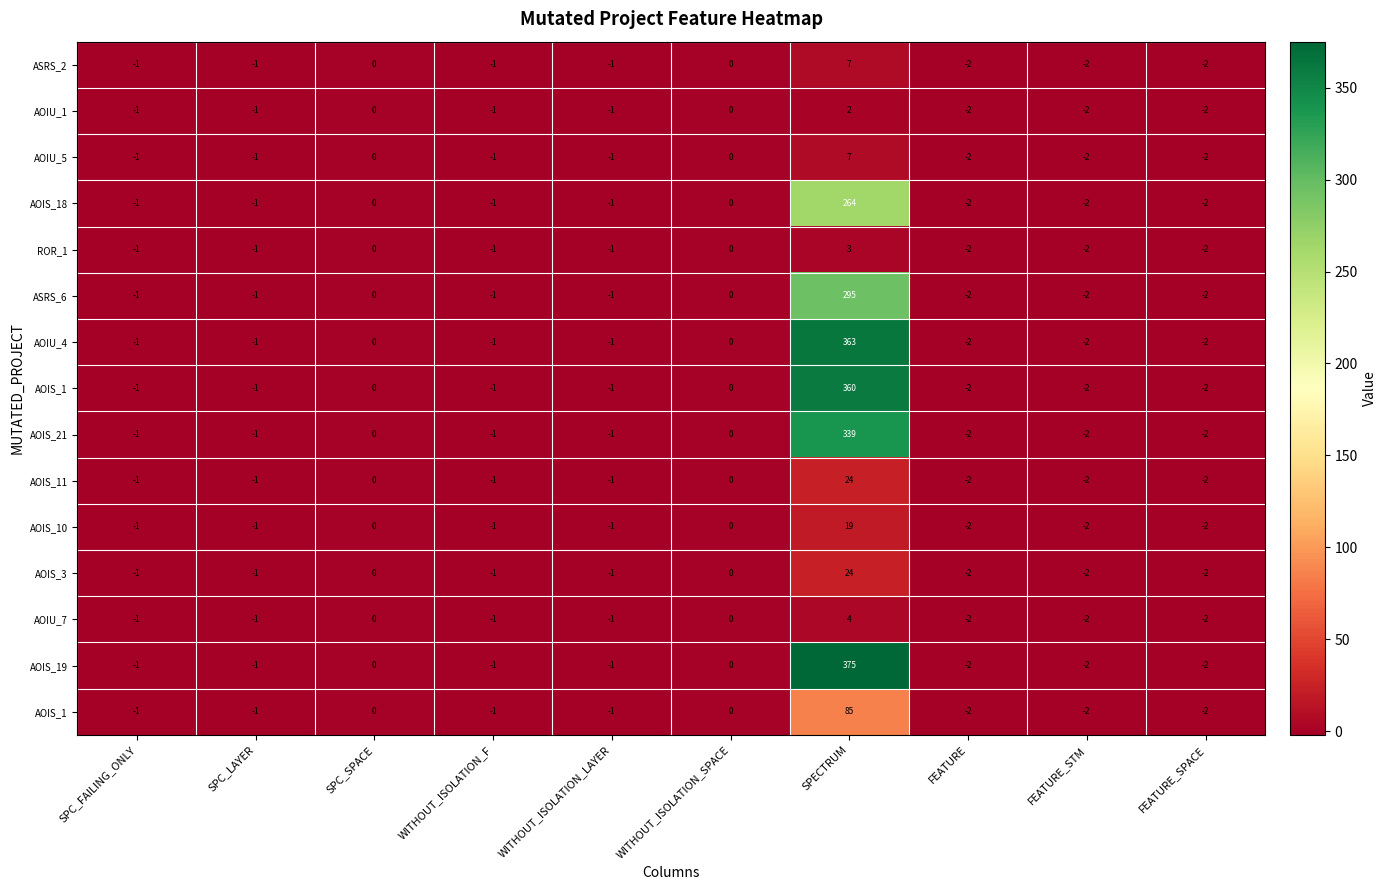

Which category has the lowest value across all series?

FEATURE